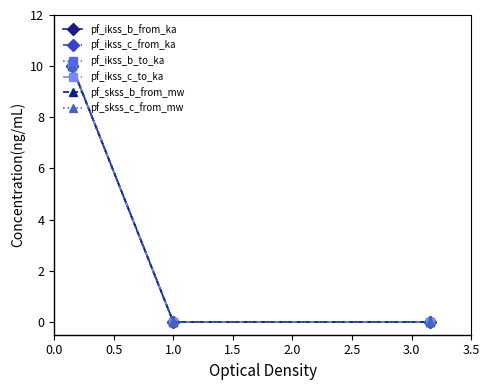

Does the chart have visible grid lines?

No